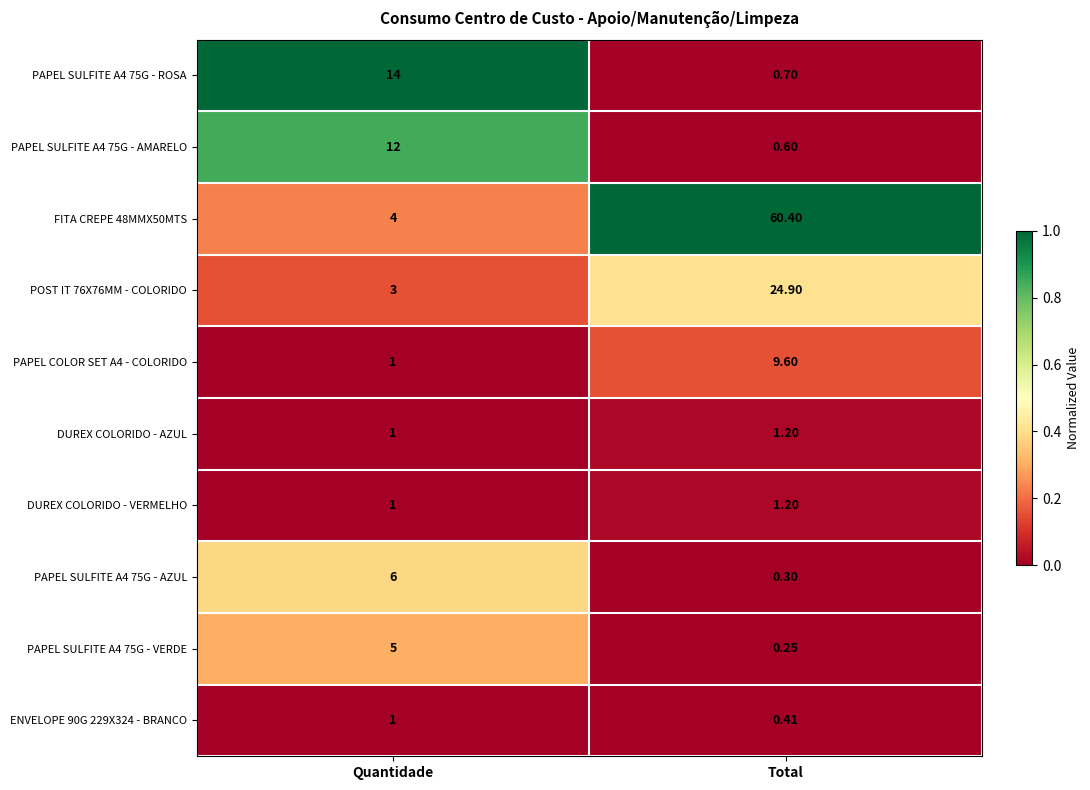

At how many categories does at least one series exceed 0?

2